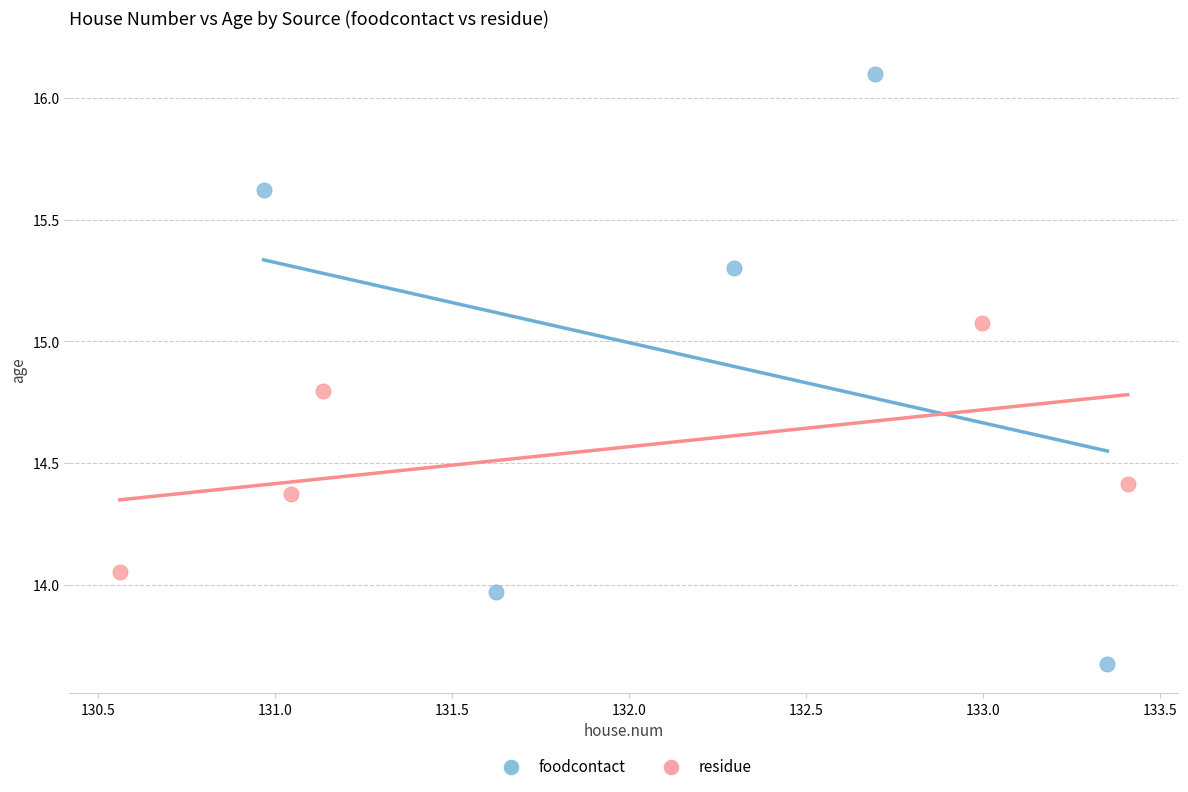

Which series has the widest spread of Y values?

foodcontact